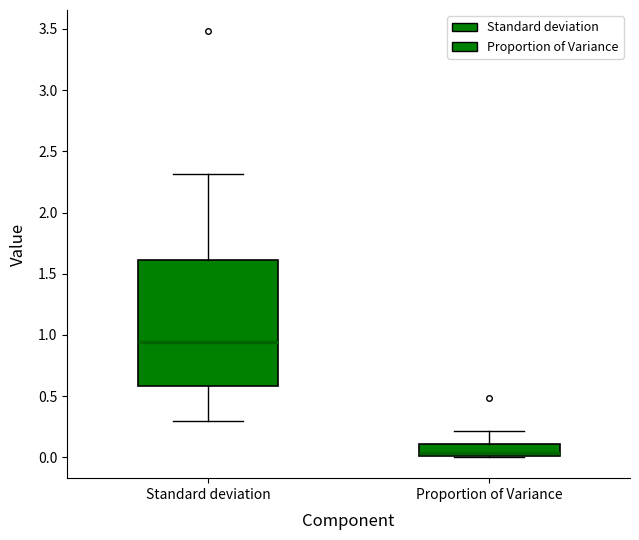

Comparing the boxes themselves (not the whiskers), which one is the tallest?

Standard deviation